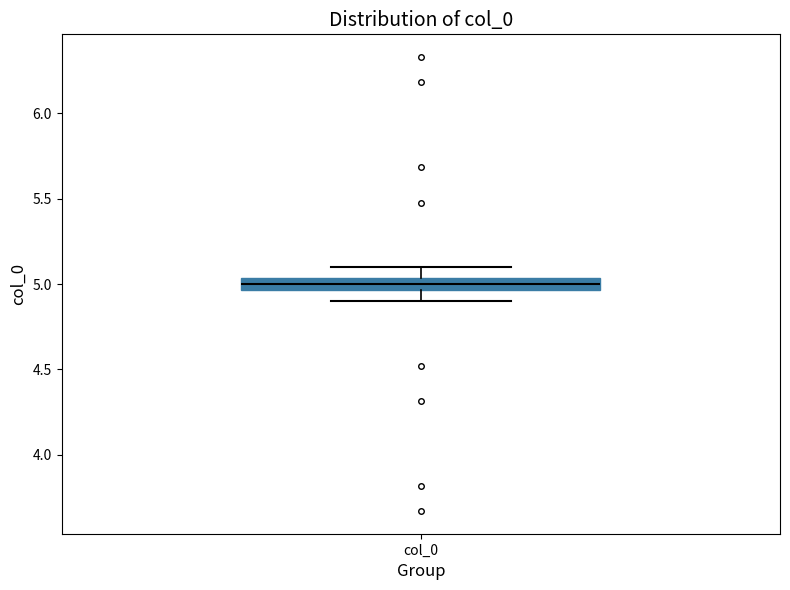

Where is the upper edge of the box for col_0 on the y-axis? The values are not printed on the chart, so give them approximately, as read against the axis.

5.05